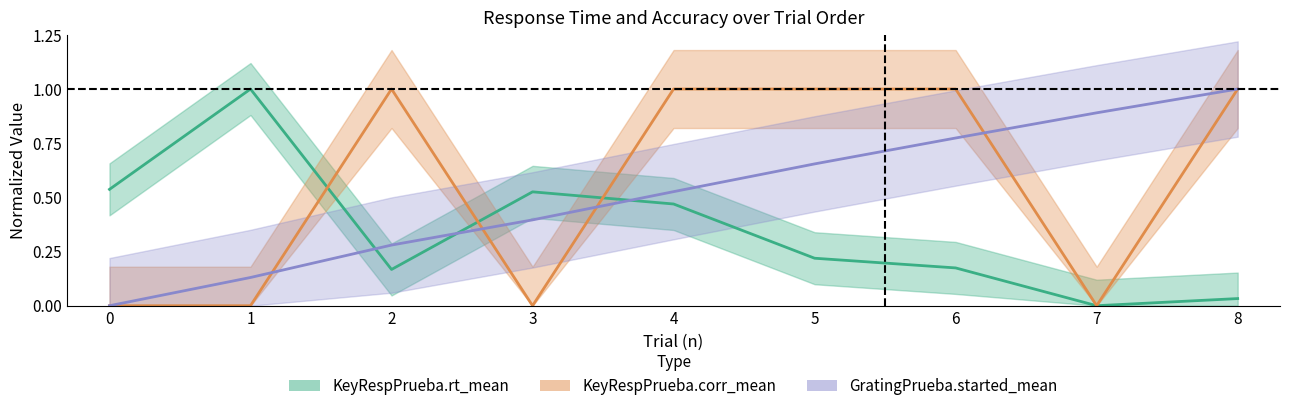

List the series in order of their peak value, lowest first.

KeyRespPrueba.rt_mean, KeyRespPrueba.corr_mean, GratingPrueba.started_mean